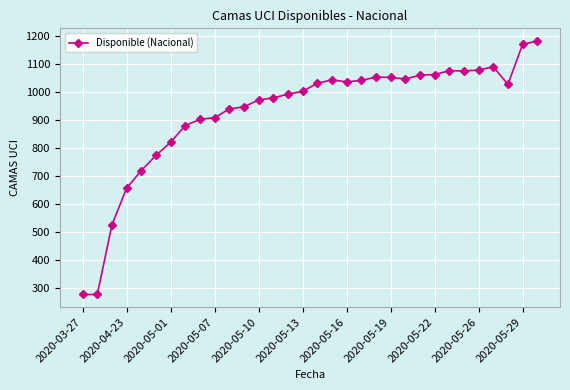

What is the greatest value displayed?

1182